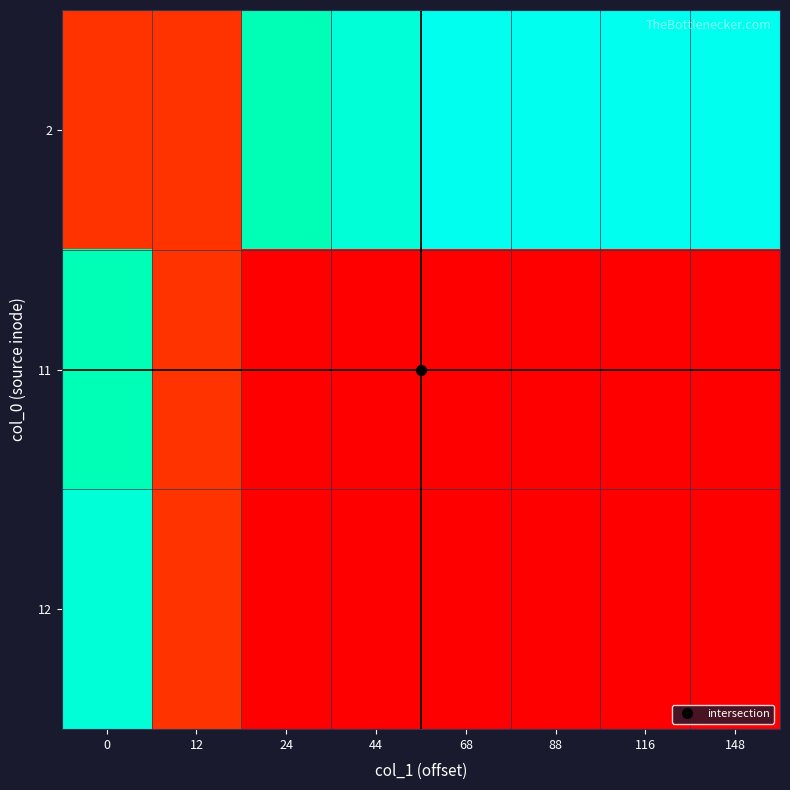

Reading right to left, transcribe all the data shown in this chart.

2: 148=1.0	116=0.9	88=0.8	68=0.8	44=0.8	24=0.7	12=0.1	0=0.1
11: 148=0.0	116=0.0	88=0.0	68=0.0	44=0.0	24=0.0	12=0.1	0=0.7
12: 148=0.0	116=0.0	88=0.0	68=0.0	44=0.0	24=0.0	12=0.1	0=0.8